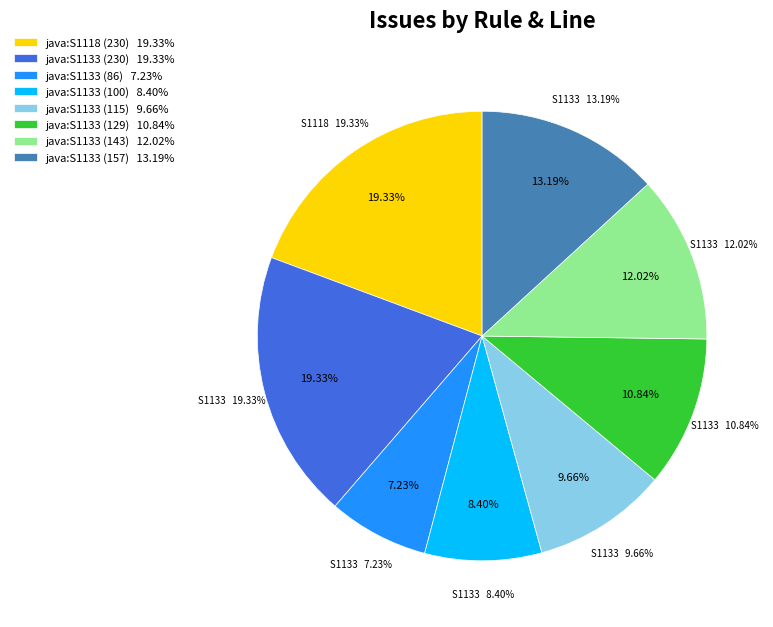

Is there any slice that represents more than half of the pie?

No